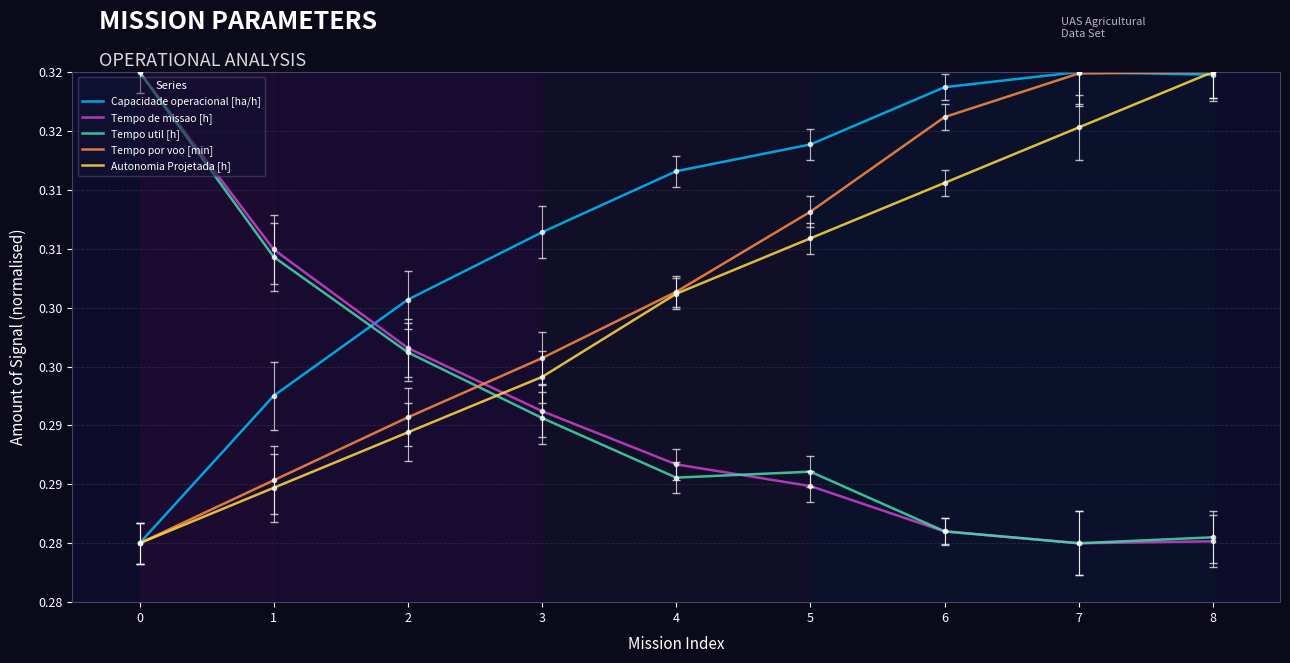

What are all the series names shown in the legend?

Capacidade operacional [ha/h], Tempo de missao [h], Tempo util [h], Tempo por voo [min], Autonomia Projetada [h]